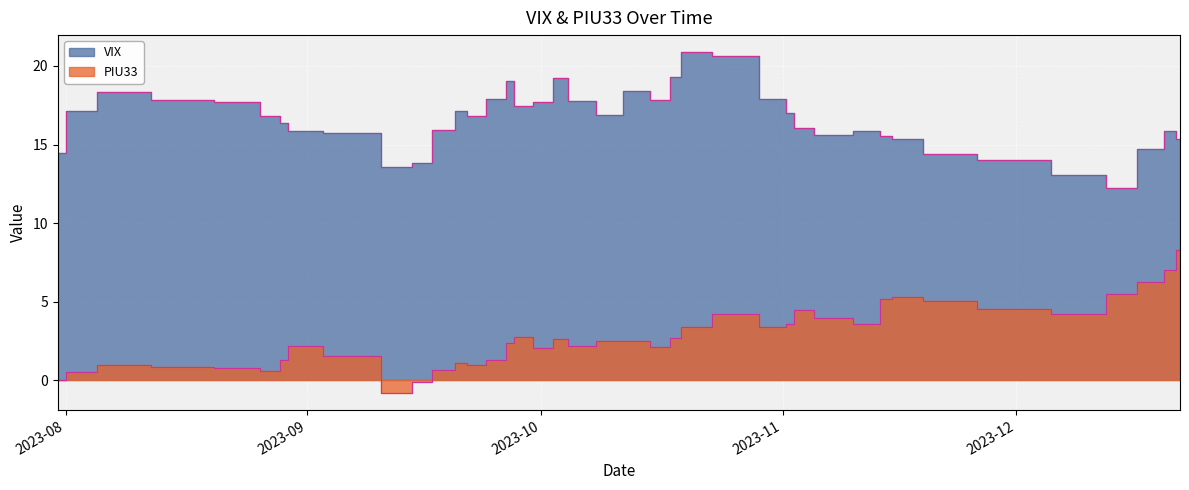

Is the value of PIU33 at 2023-10-20 greater than the value of VIX at 2023-12-19?

No